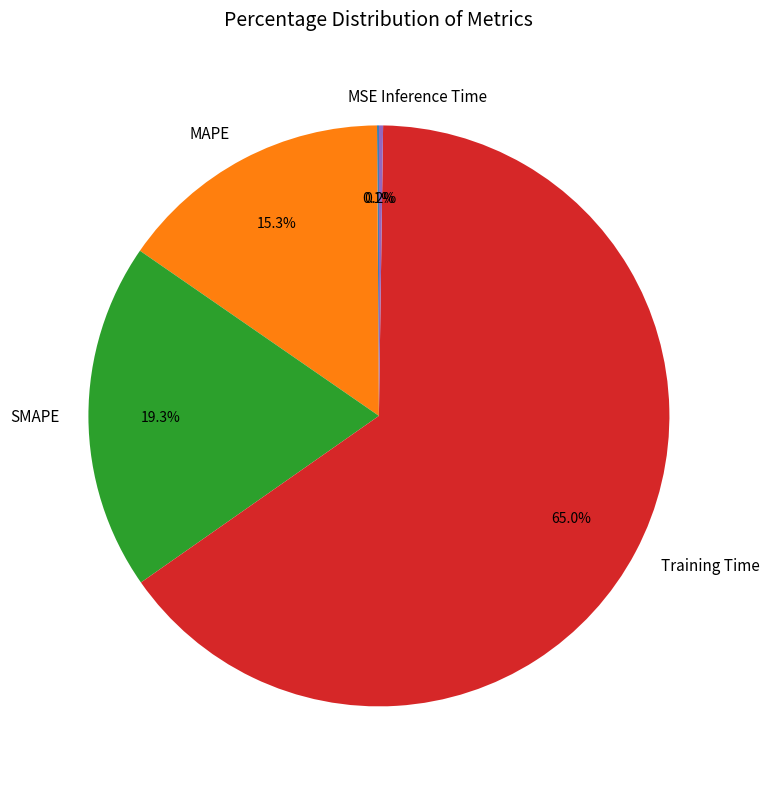

Approximately how many times larger is the value at MAPE compared to Training Time?

0.2